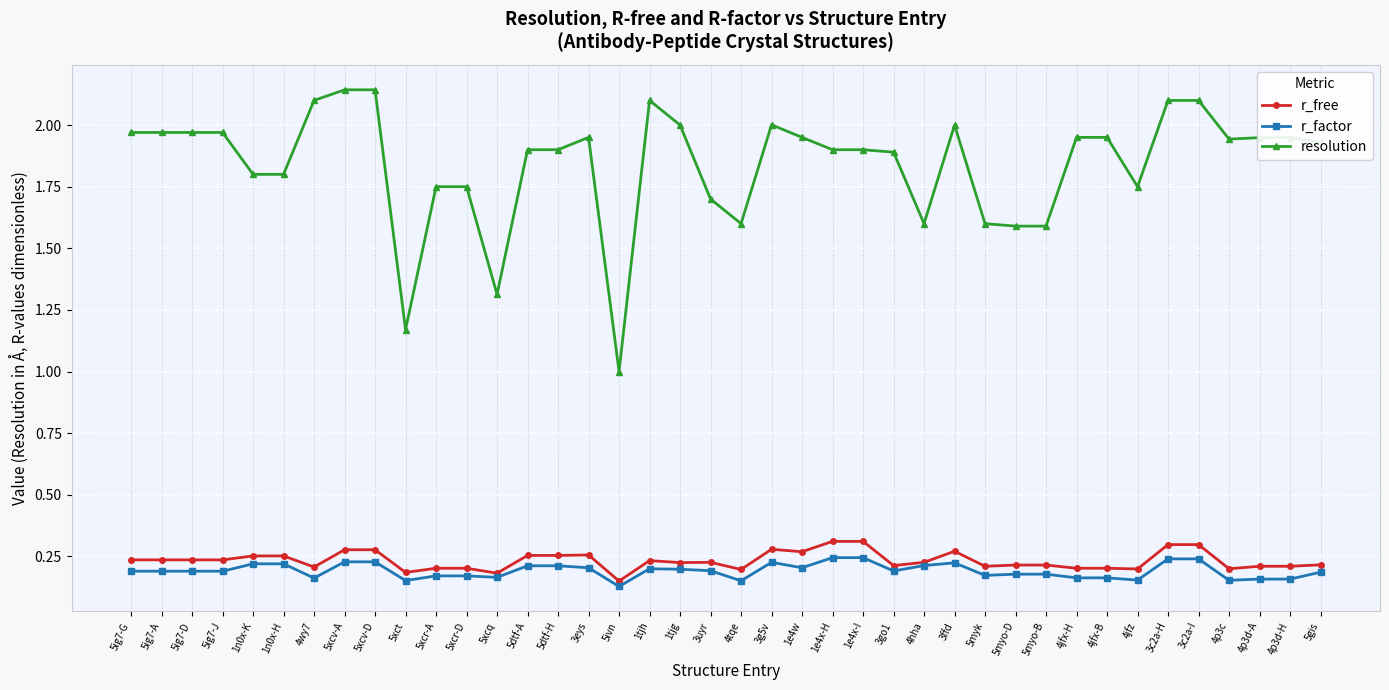

What is the label of the 1st point from the left?

5ig7-G